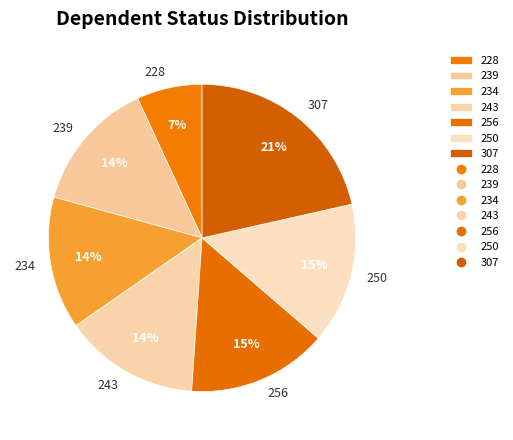

Which category has the biggest portion of the pie?

307